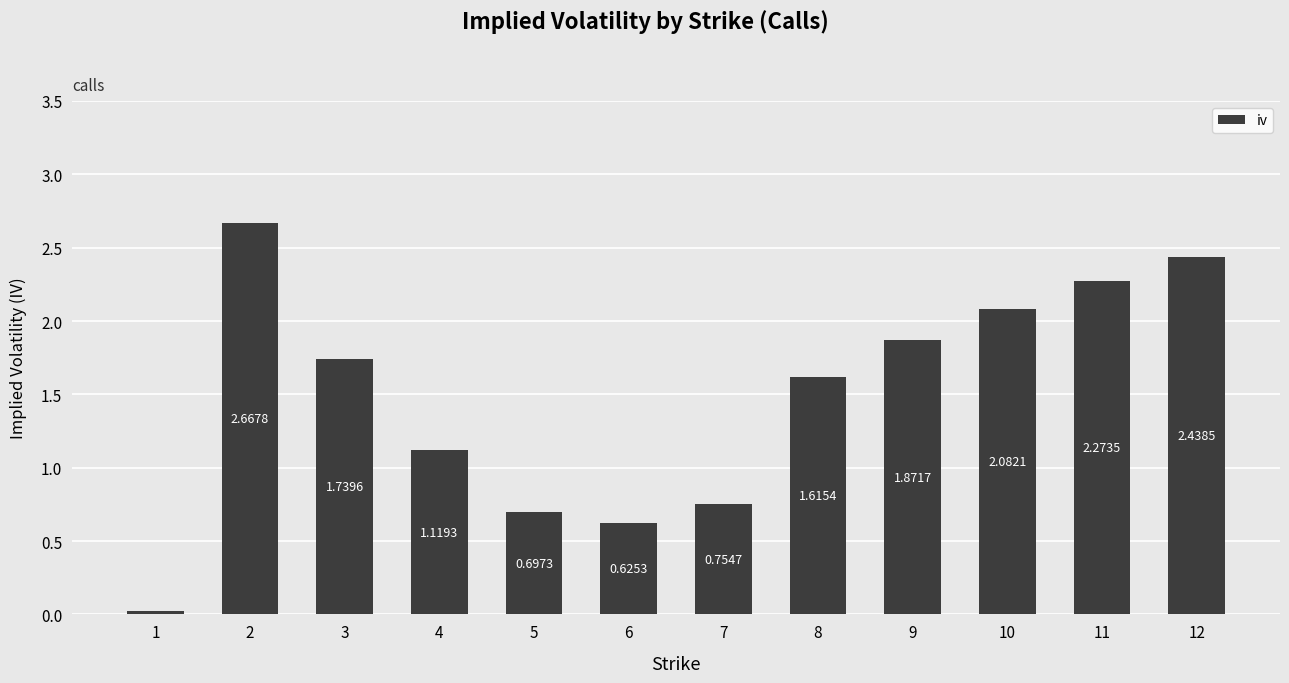

The value at 12 is 0.7. True or false?

False